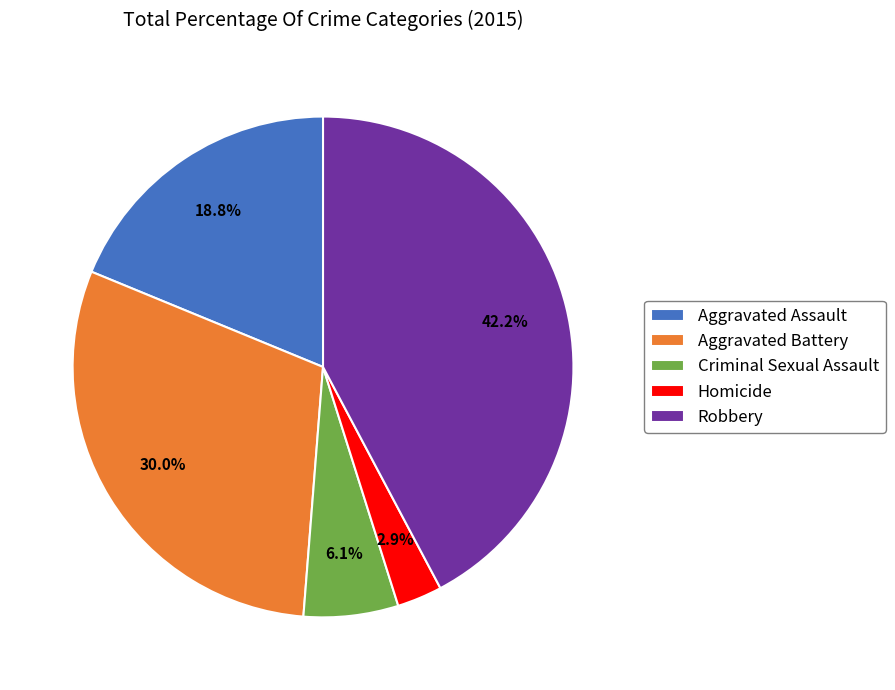

What is the total percentage of Aggravated Battery and Robbery?

72.2%